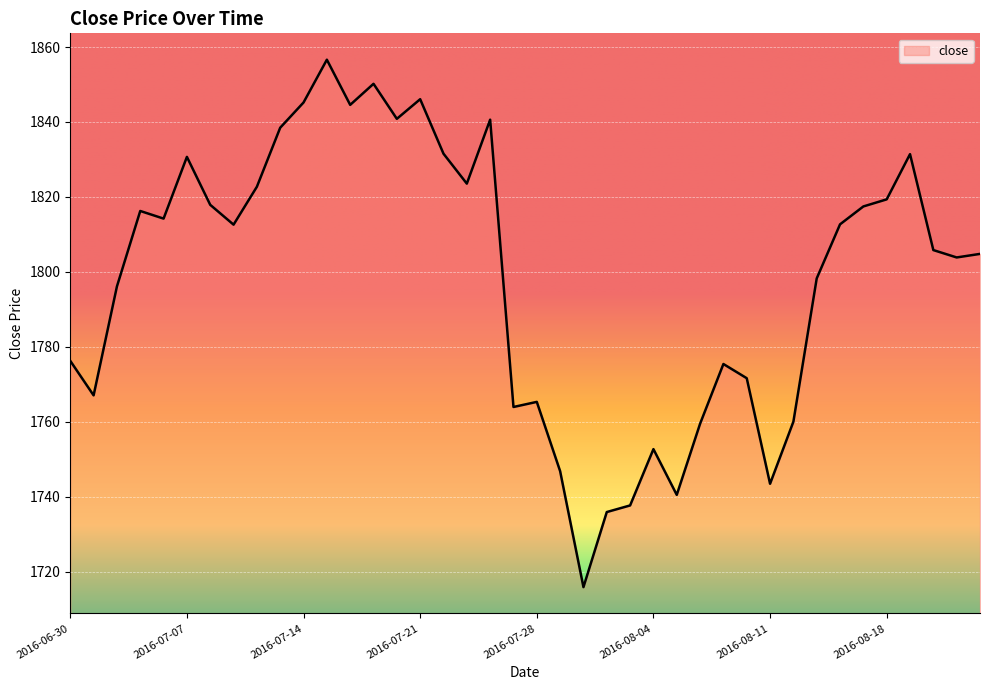

What is the minimum value shown in the chart?

1715.9